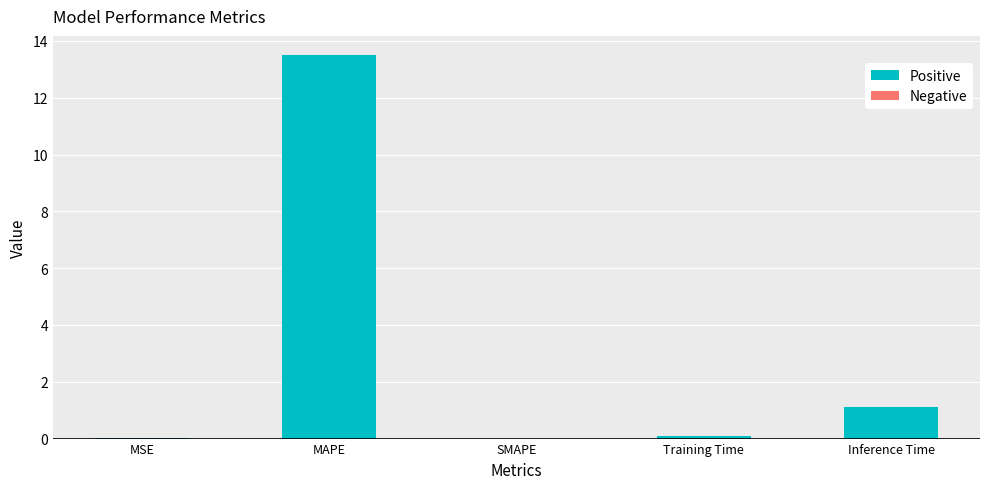

Is it true that the value at MSE is 0.0?

True